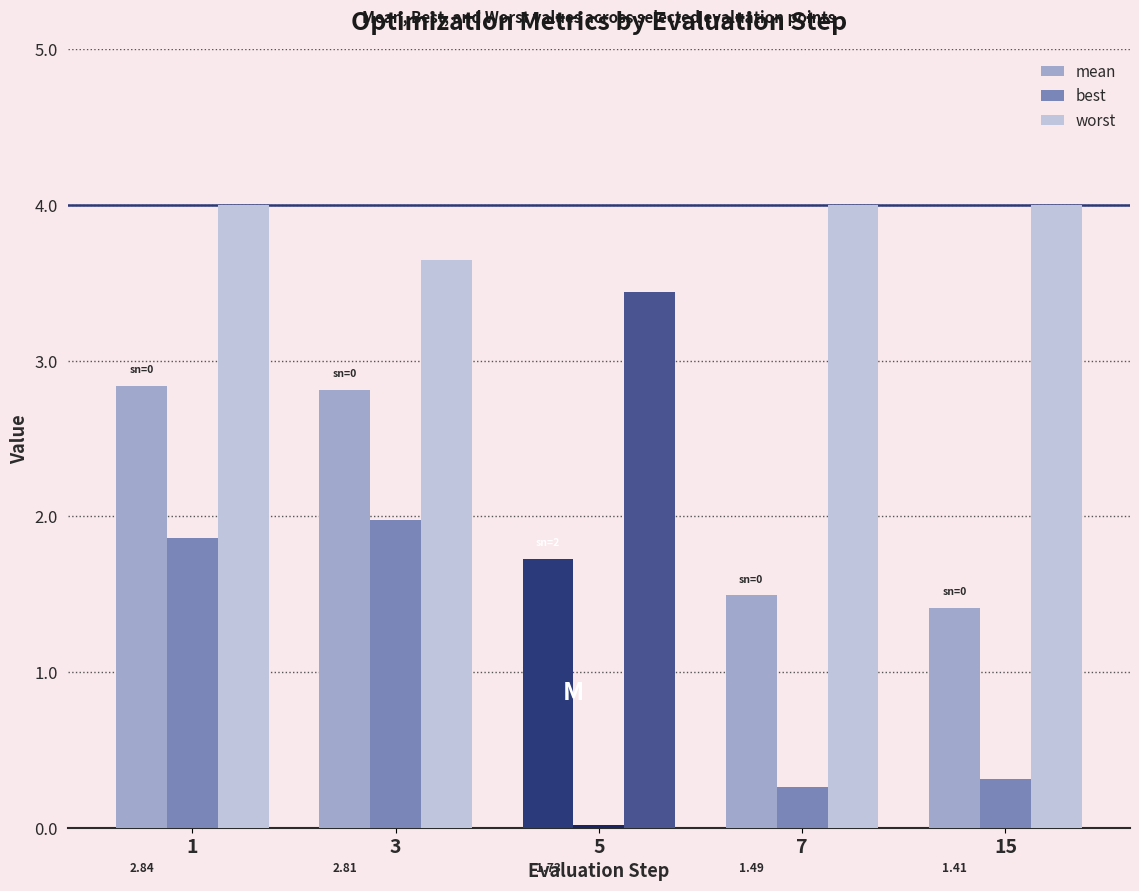

Which series has the largest range (max minus min)?

best